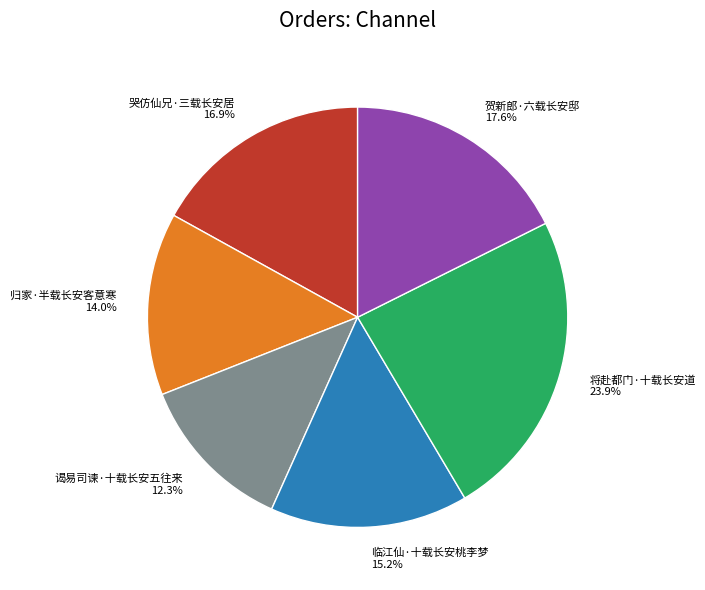

Does 临江仙·十载长安桃李梦 account for over 50% of the chart?

No